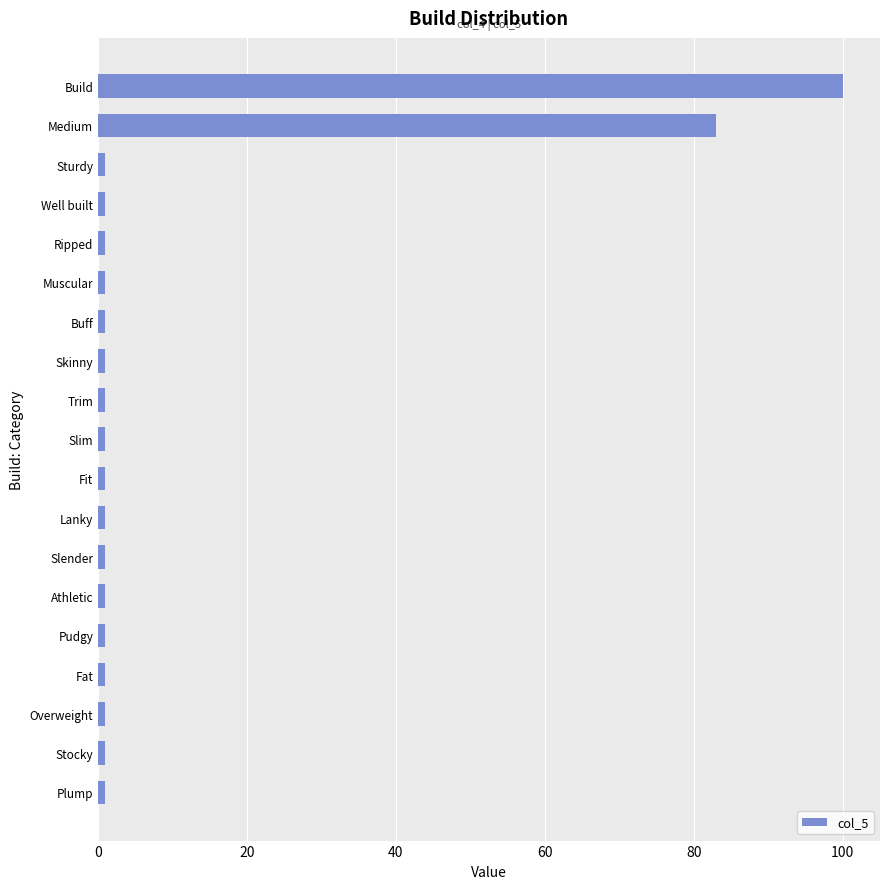

What is the minimum value shown in the chart?

1